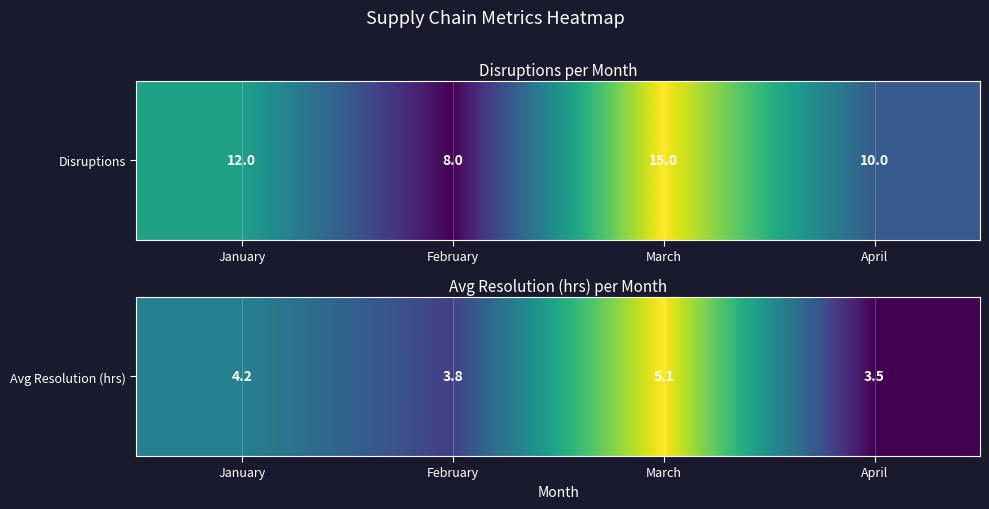

What is the change in value from February to March?

+0.8